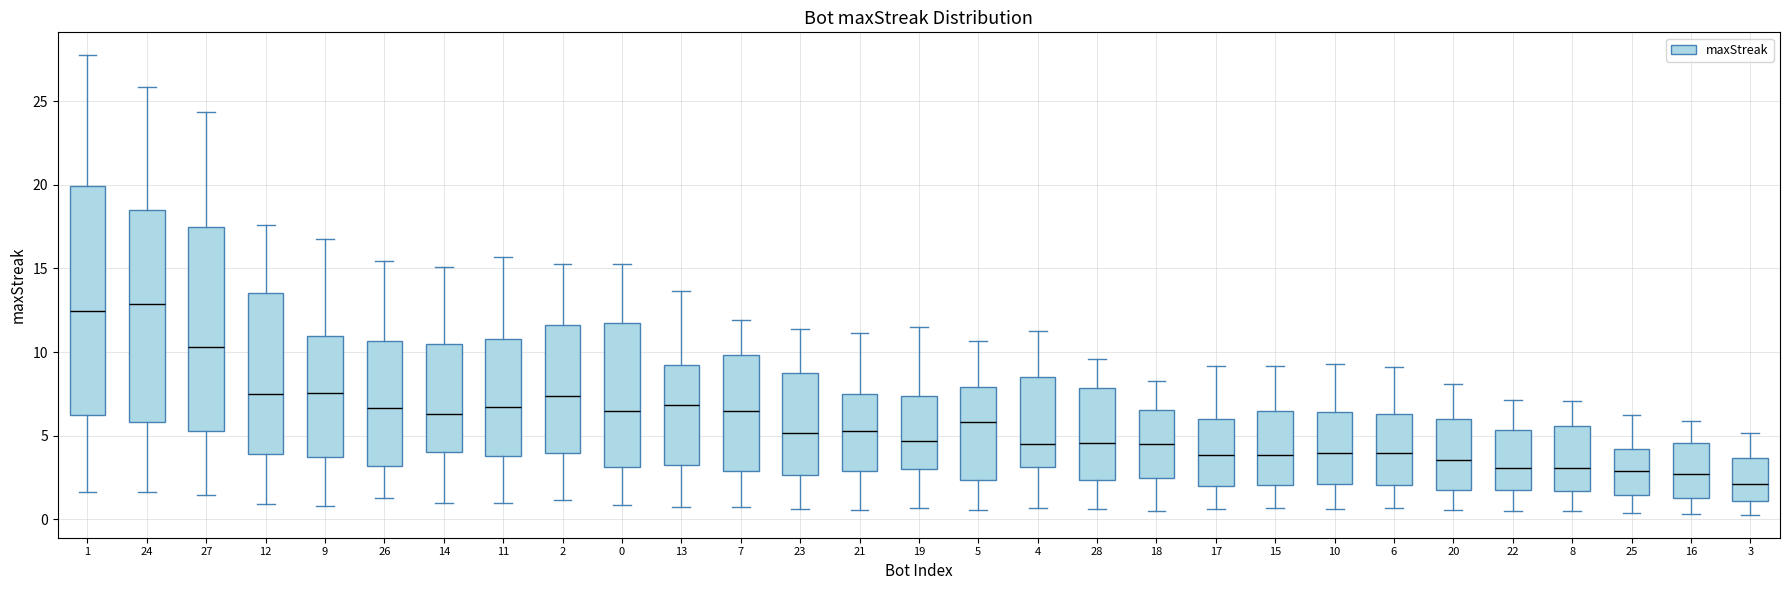

Comparing the boxes themselves (not the whiskers), which one is the tallest?

1